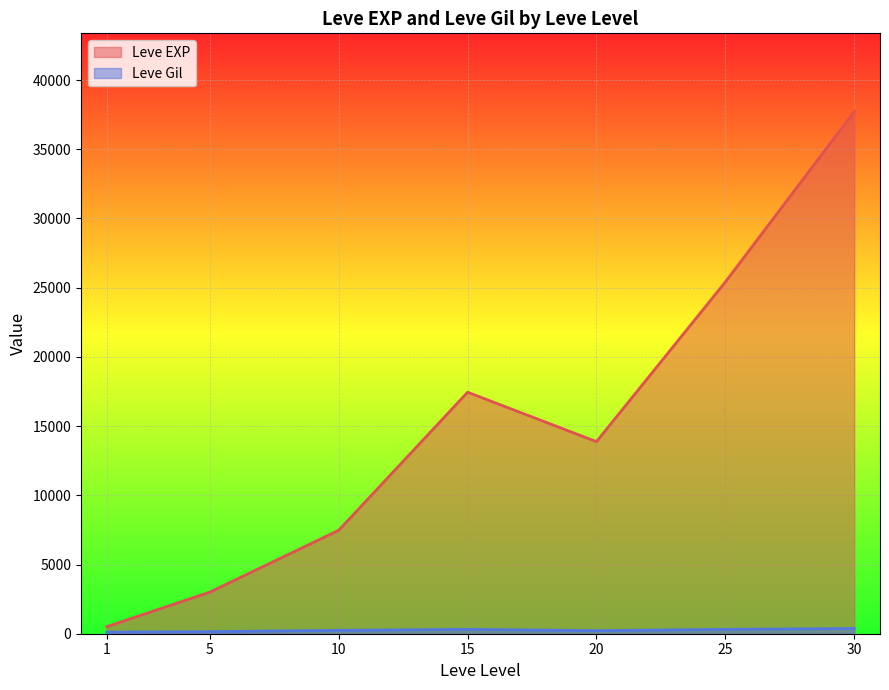

The value of Leve EXP at 20 is 3896.9. True or false?

False